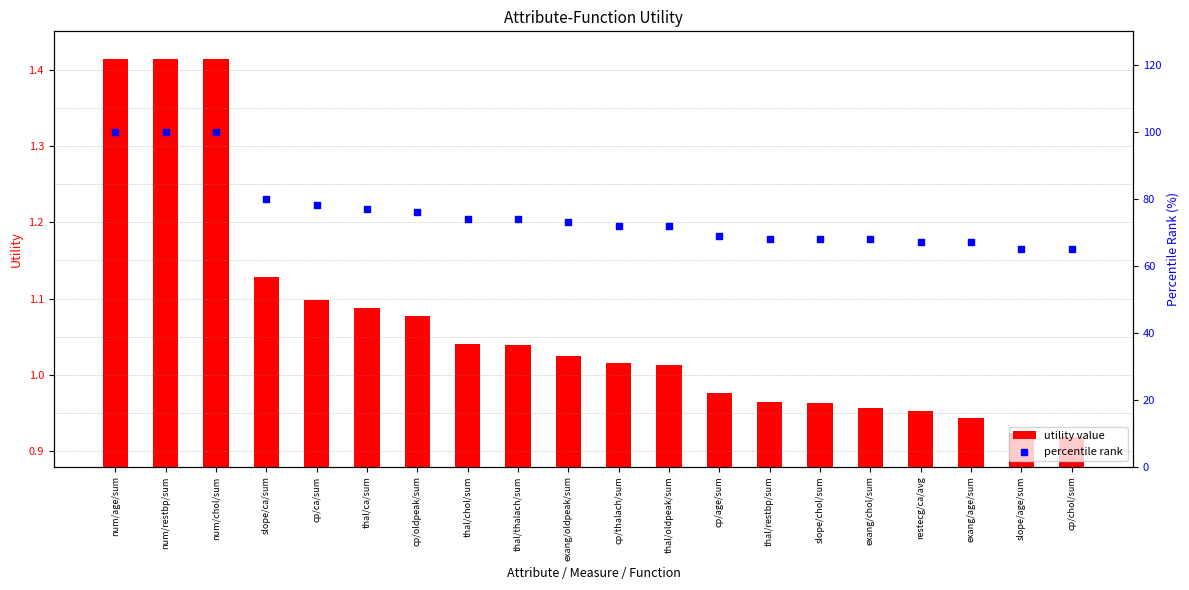

At how many categories does at least one series exceed 97?

3